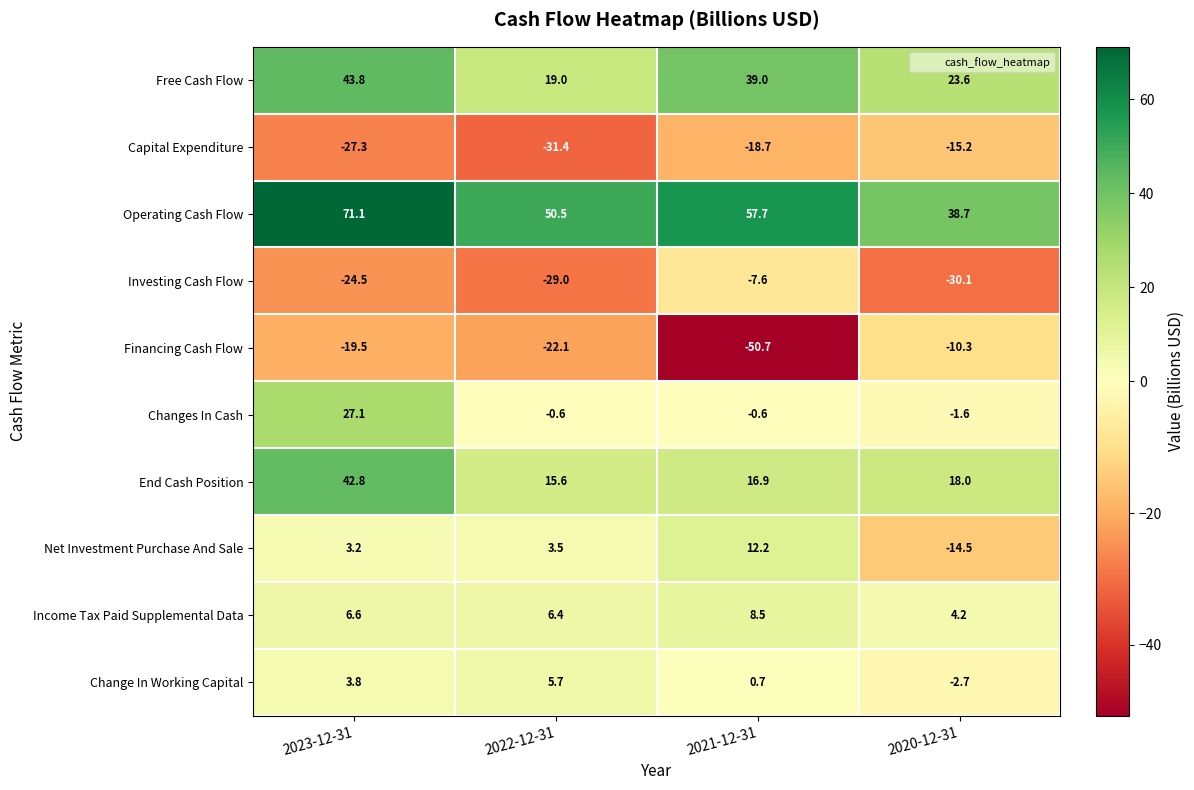

List the labels in order of Net Investment Purchase And Sale value, smallest first.

2020-12-31, 2023-12-31, 2022-12-31, 2021-12-31